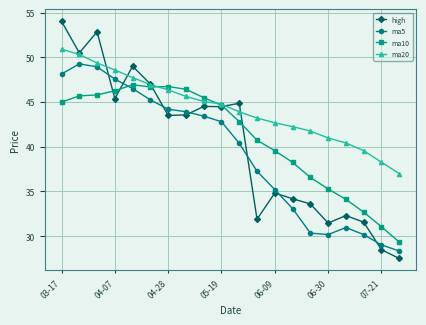

How many lines are shown in the chart?

4